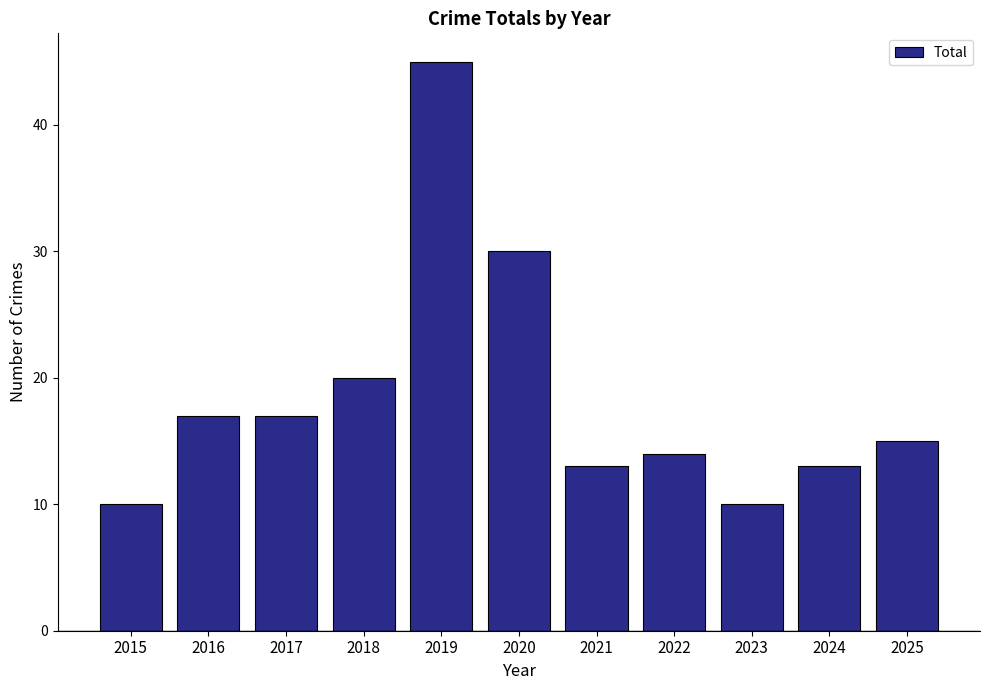

Does the chart contain stacked bars?

No